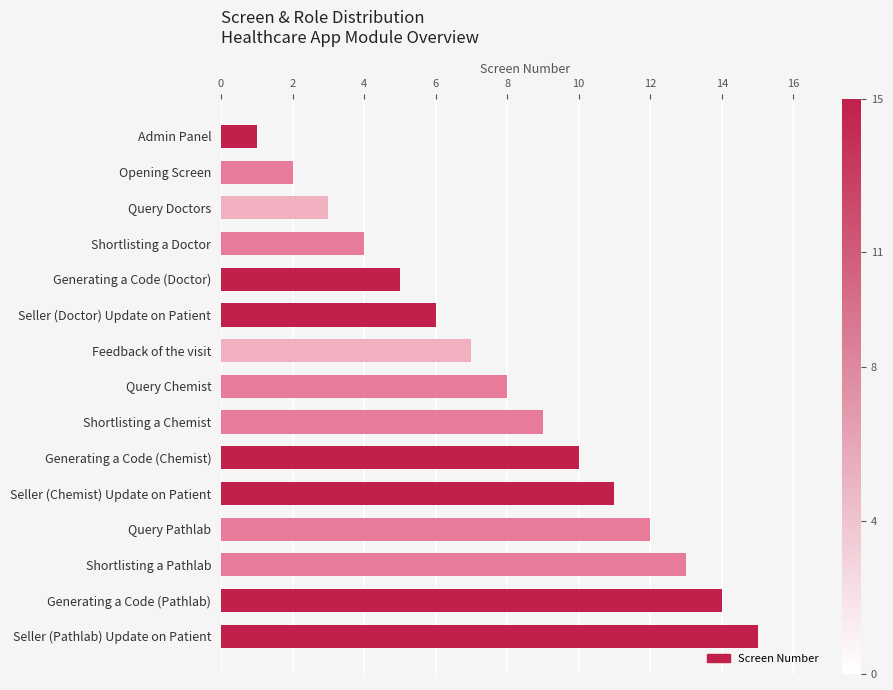

The value at Seller (Pathlab) Update on Patient is 7. True or false?

False